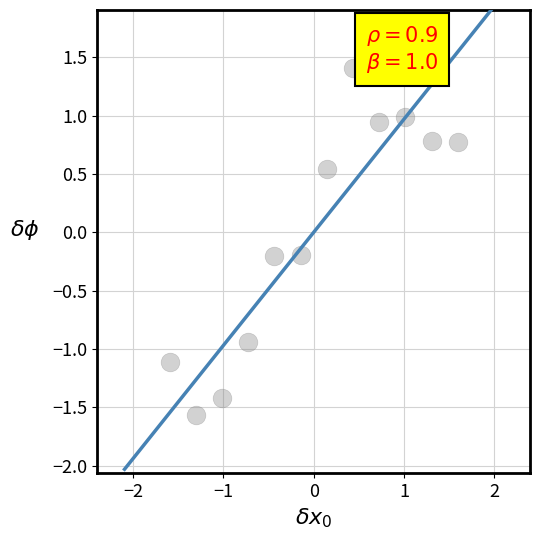

What is the range of Y values (max minus min)?

3.0